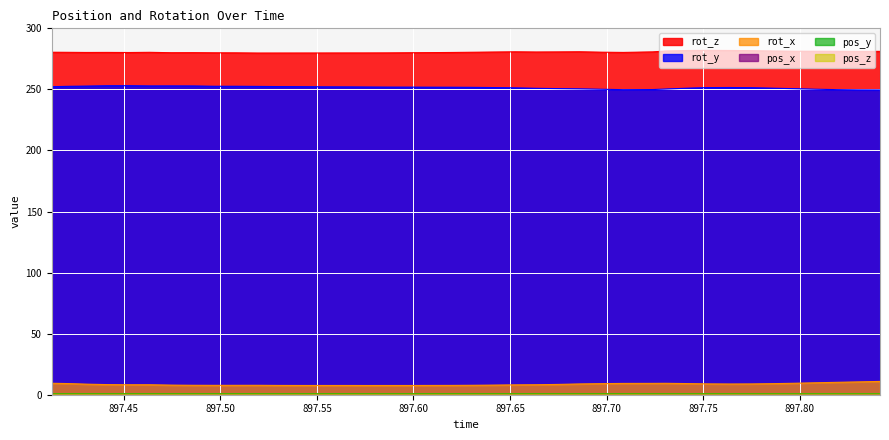

How many values in the rot_z series are below 280?

9